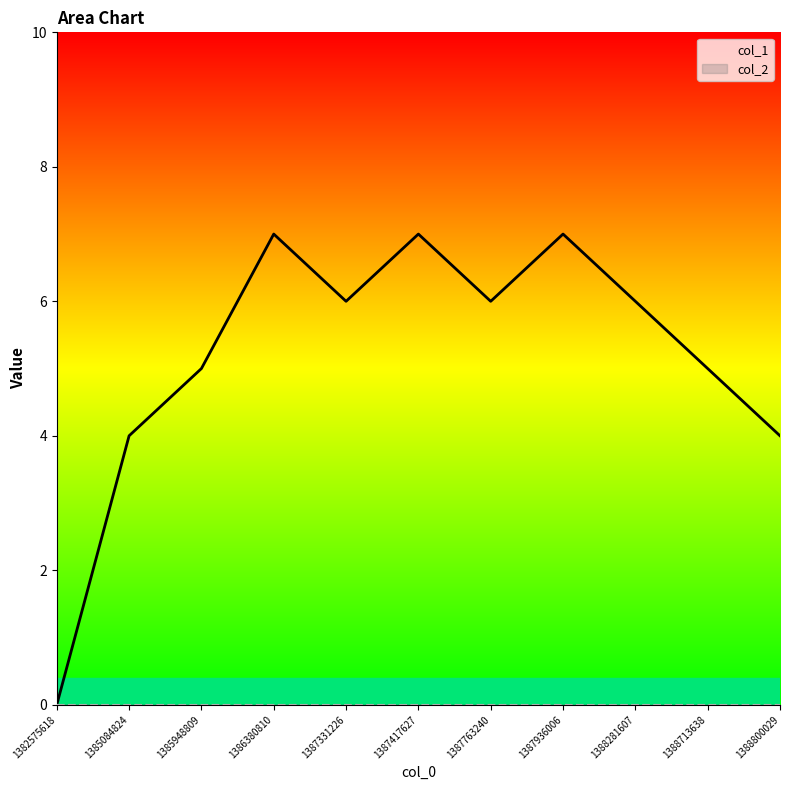

Which series has the largest total across all categories?

col_1